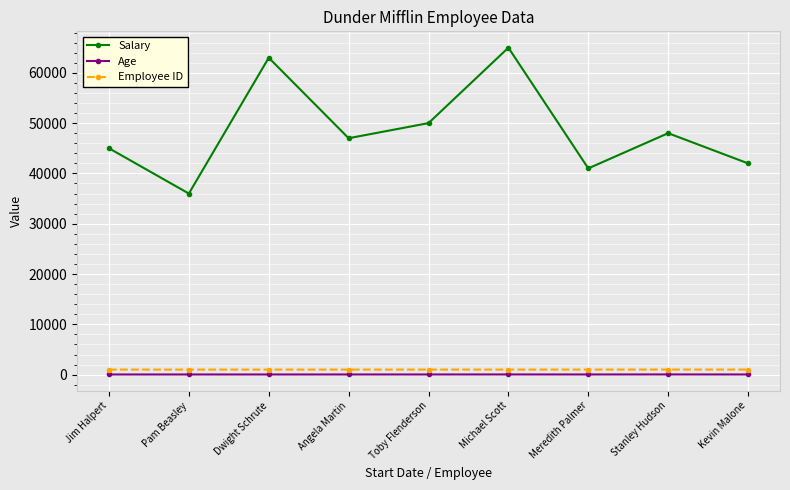

Which series has the largest total across all categories?

Salary